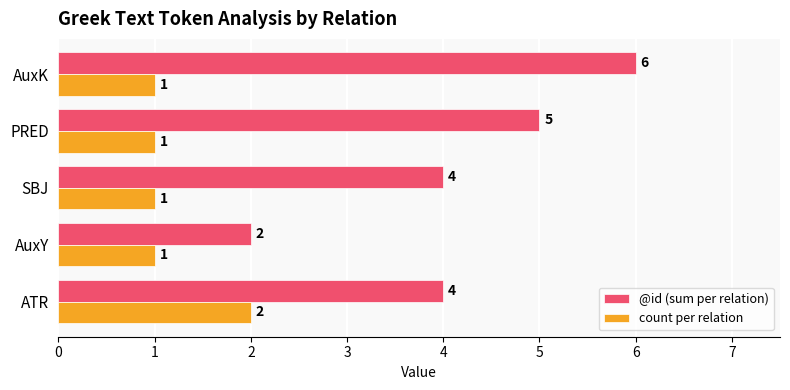

What is the highest value of the @id (sum per relation) series?

6